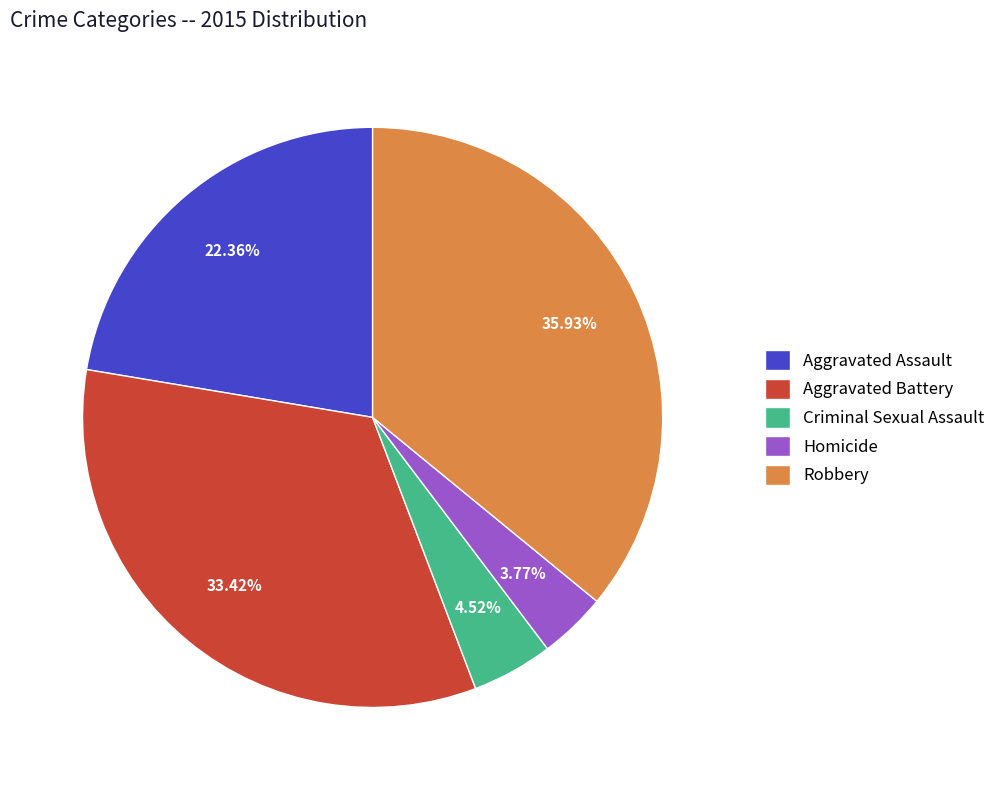

Does any single category account for the majority?

No